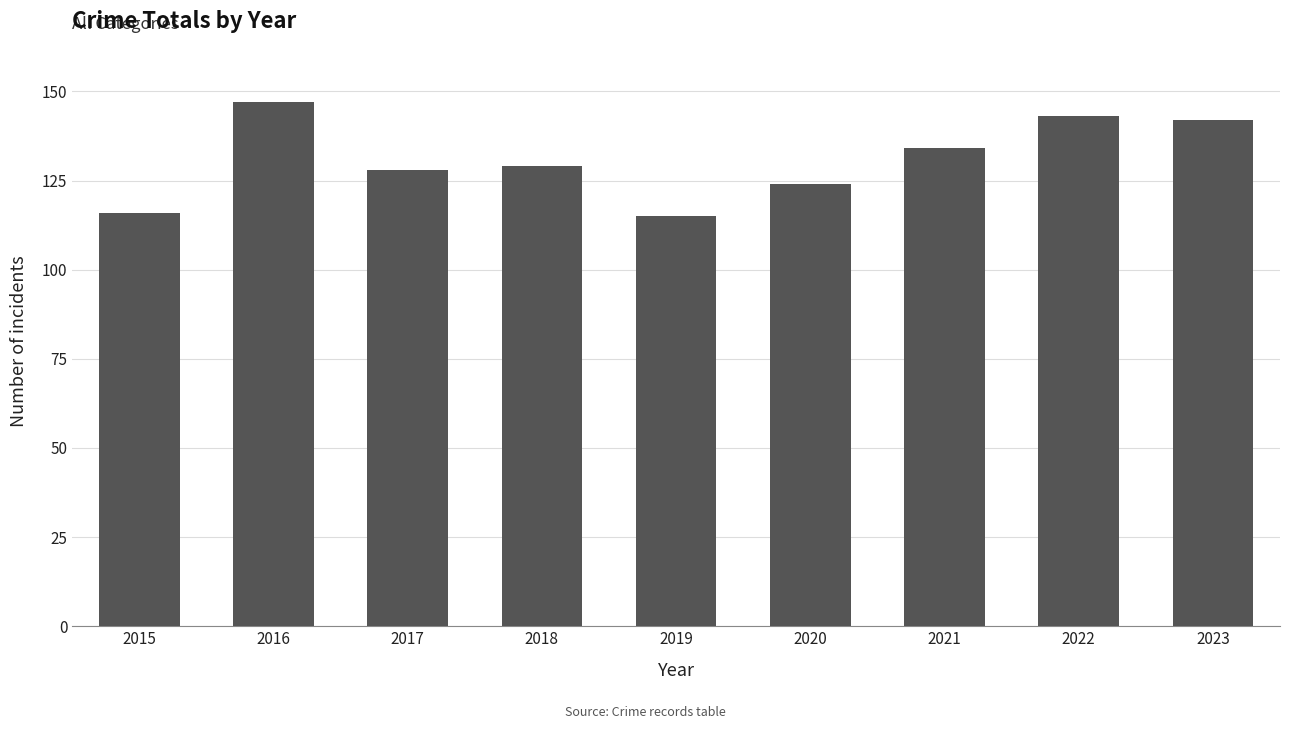

Which category has the highest value across all series?

2016